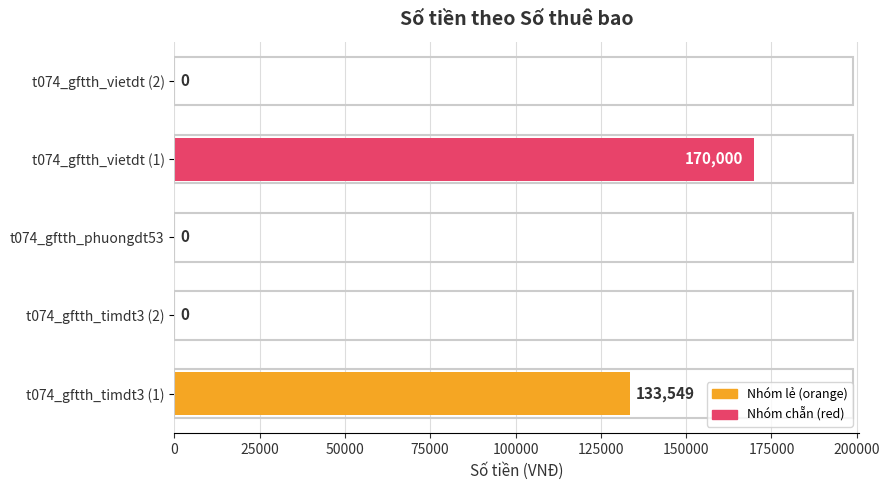

How many data points are above 0?

2